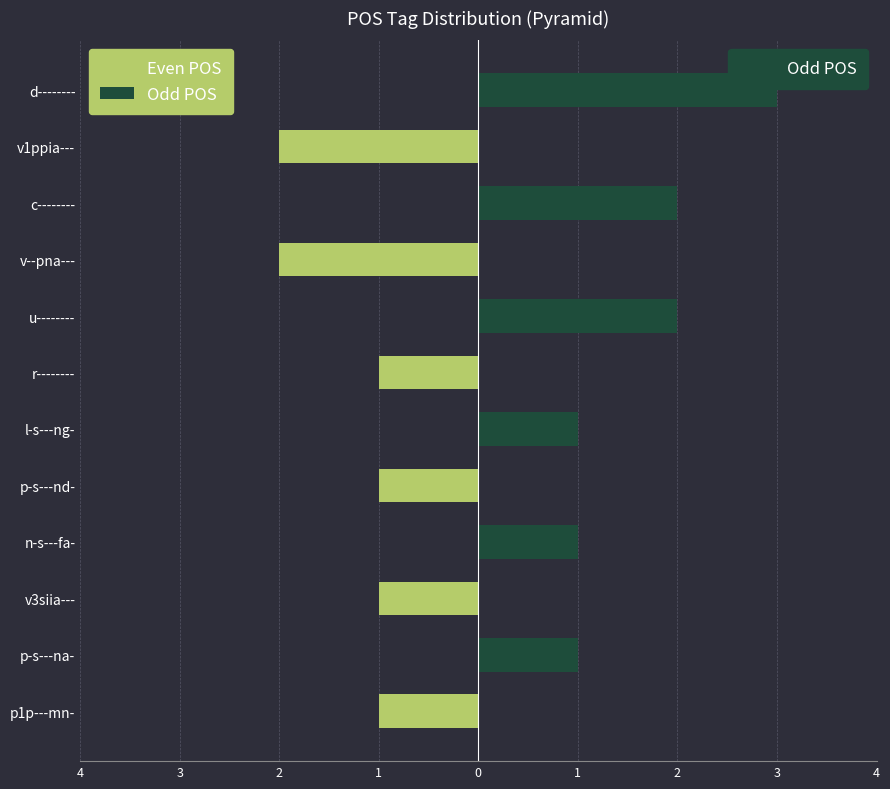

Rank the series by their average value, from lowest to highest.

Even POS, Odd POS